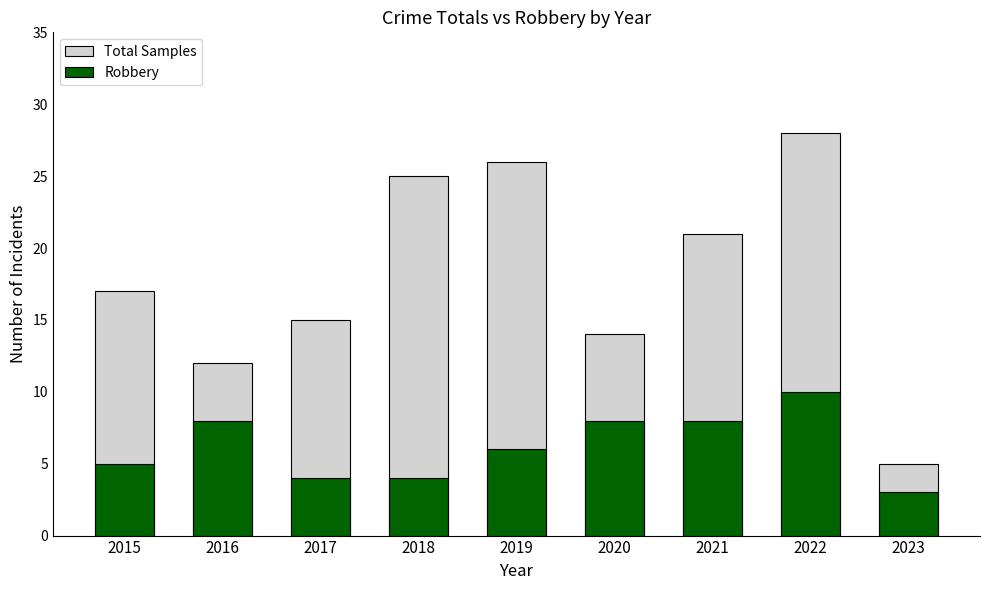

Are the bars horizontal?

No